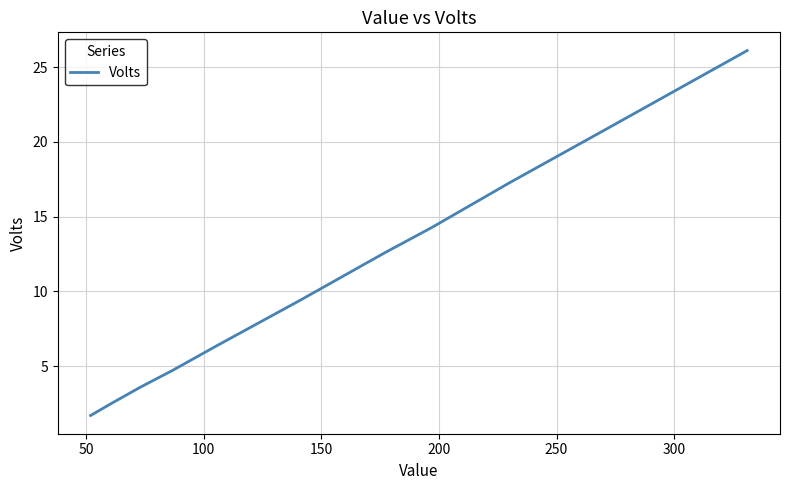

What is the difference between the maximum and minimum values?

24.4